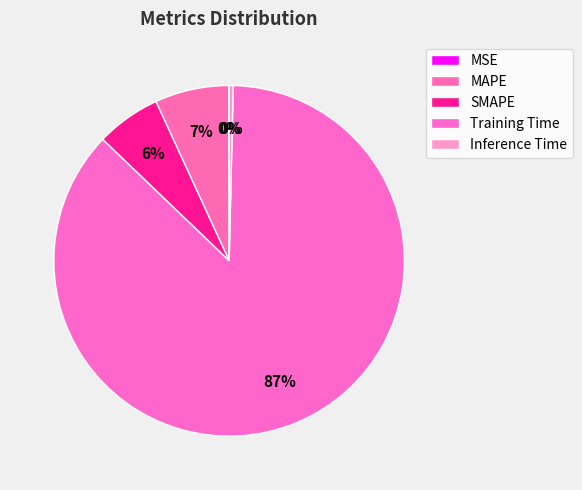

What is the change in value from MSE to SMAPE?

+0.2